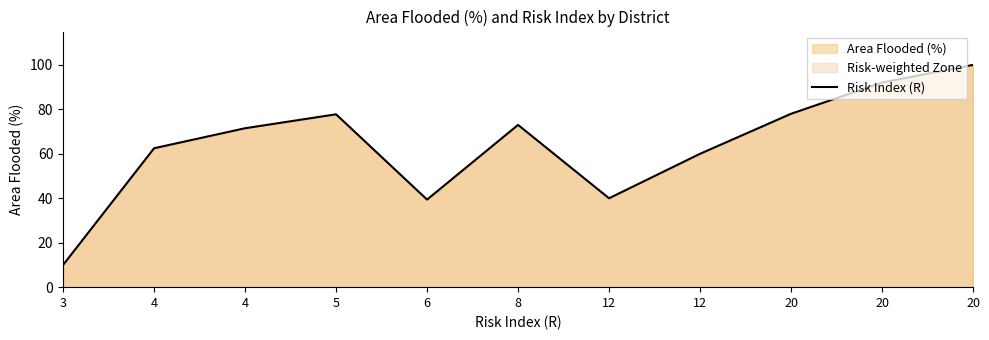

What is the average value?

64.0